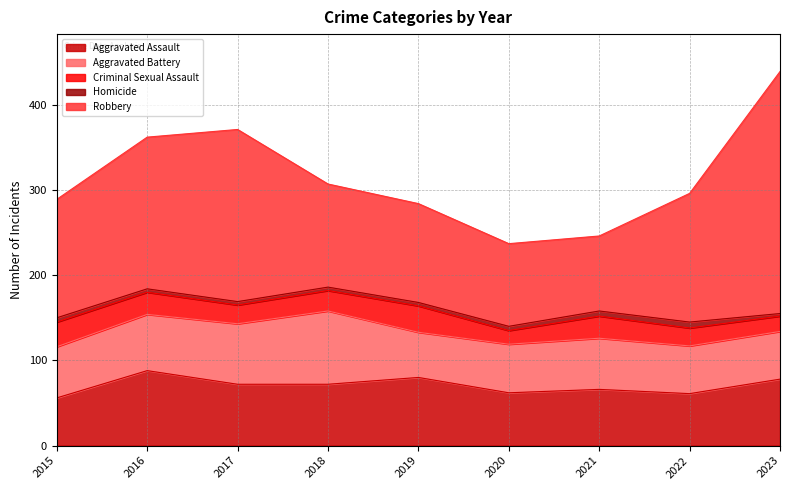

List the labels in order of Homicide value, largest first.

2022, 2021, 2015, 2020, 2016, 2017, 2018, 2019, 2023